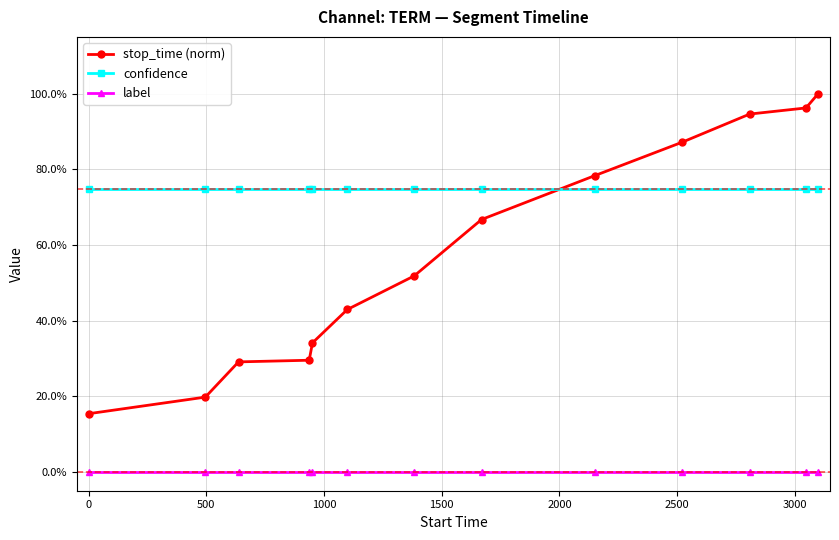

What are all the series names shown in the legend?

stop_time (norm), confidence, label